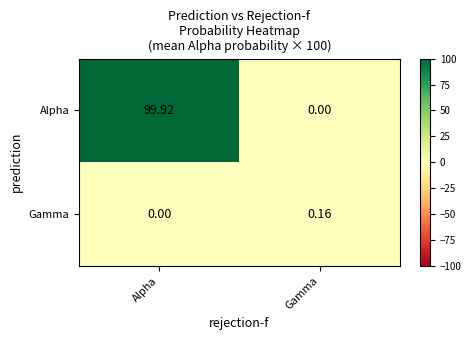

Count the number of categories in the chart.

2